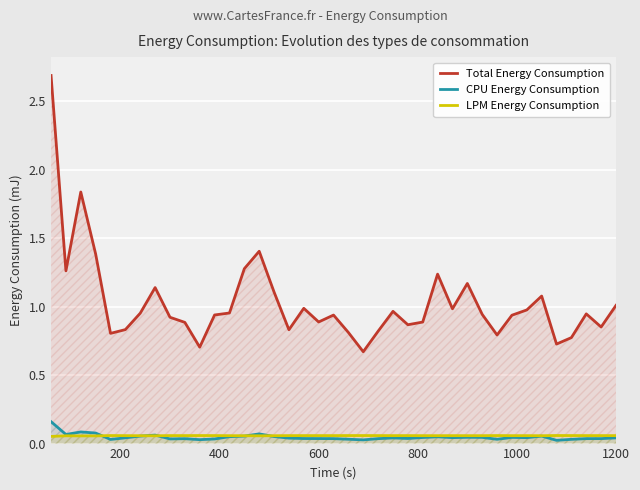

What is the value of the CPU Energy Consumption point at the 13th from the left?

0.1